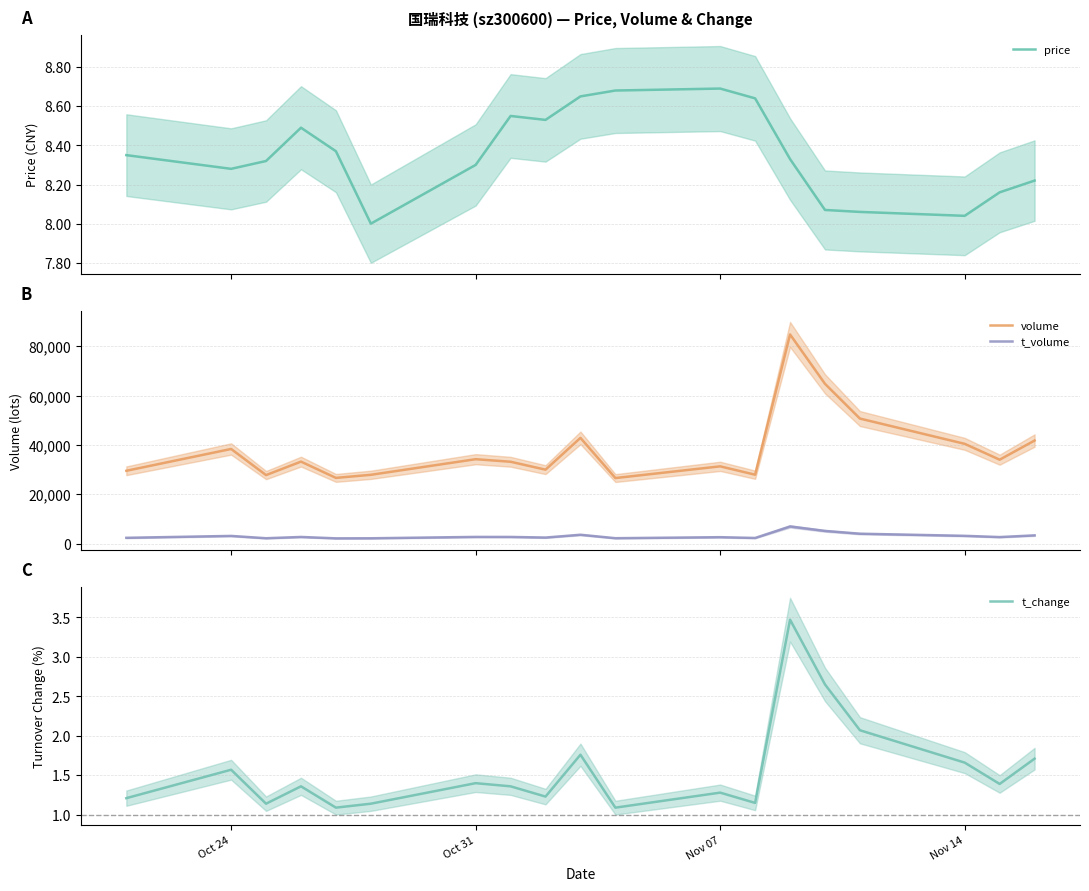

What is the minimum value for t_volume?

2249